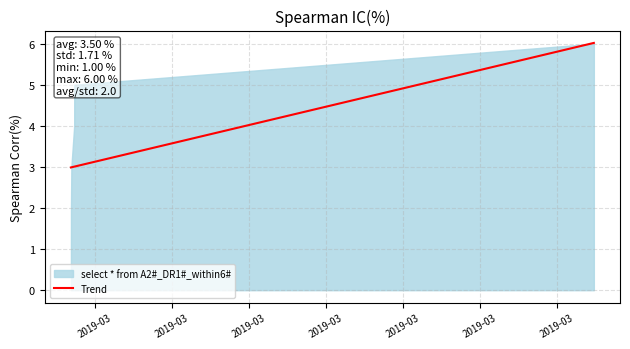

Rank the categories by value from highest to lowest.

2019-03, 2019-03, 2019-03, 2019-03, 2019-03, 2019-03